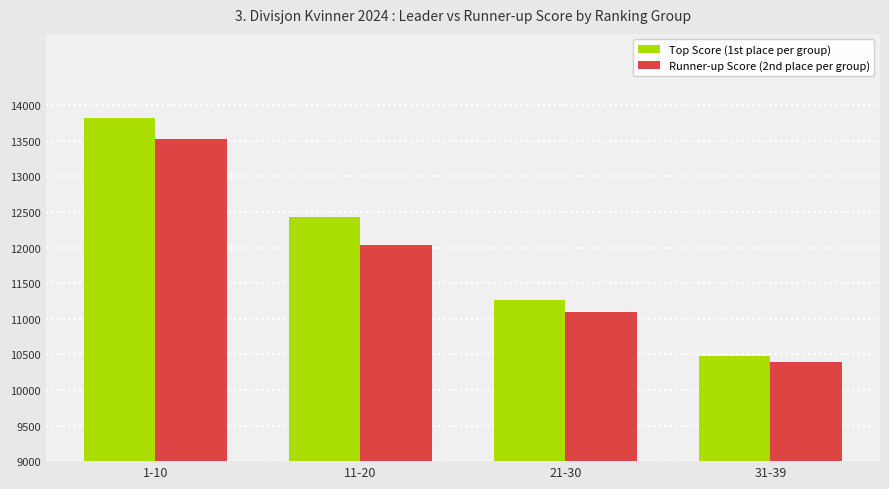

At how many categories does at least one series exceed 11856?

2